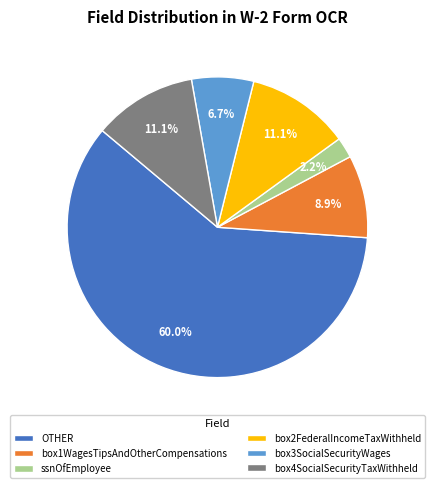

Which category has the biggest portion of the pie?

OTHER